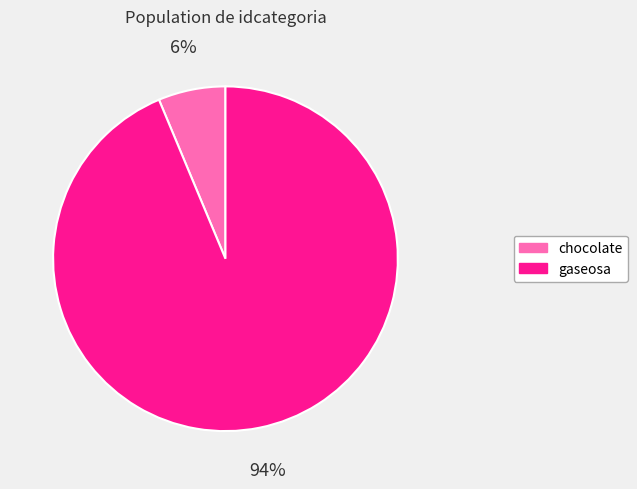

Do chocolate and gaseosa together represent more than half of the pie?

Yes